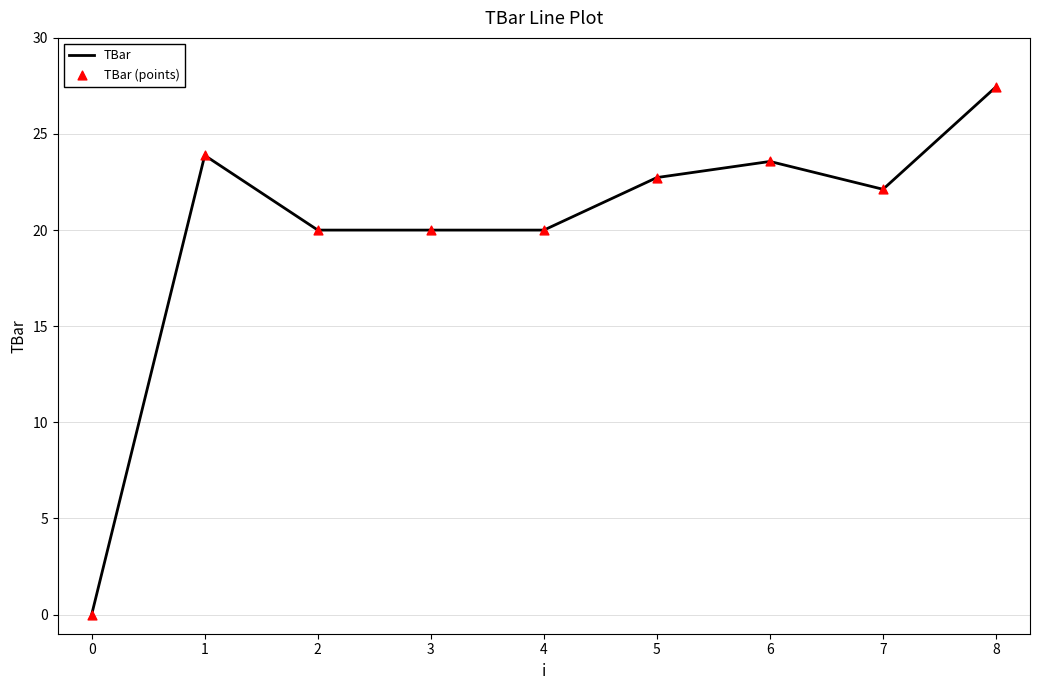

Is it true that the value at 7 is 22.1?

True